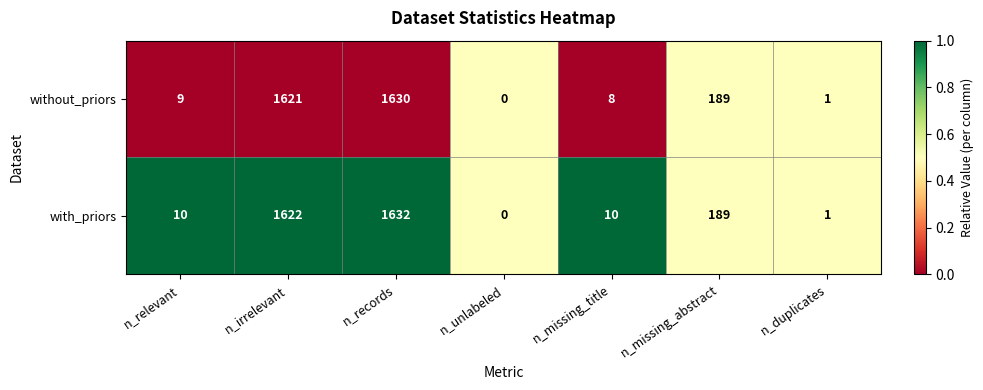

At which category is the sum across all series the highest?

n_records